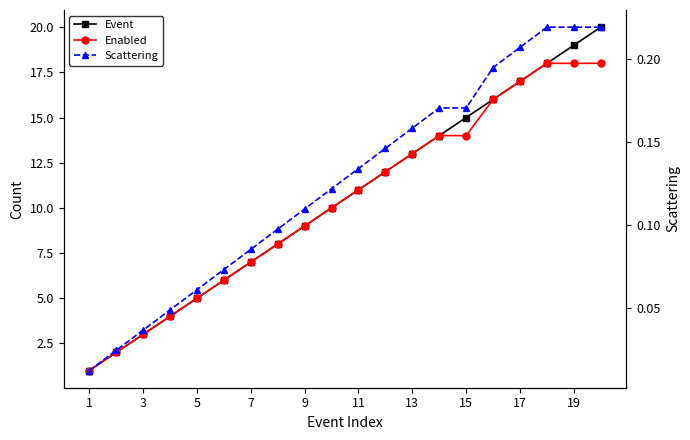

Does the chart have visible grid lines?

No